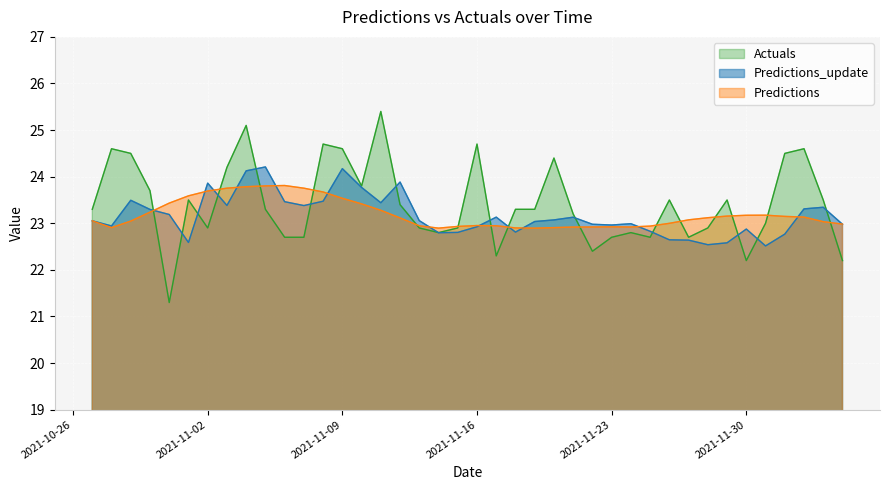

At 2021-10-31, list the series in order from smallest to largest.

Actuals, Predictions_update, Predictions